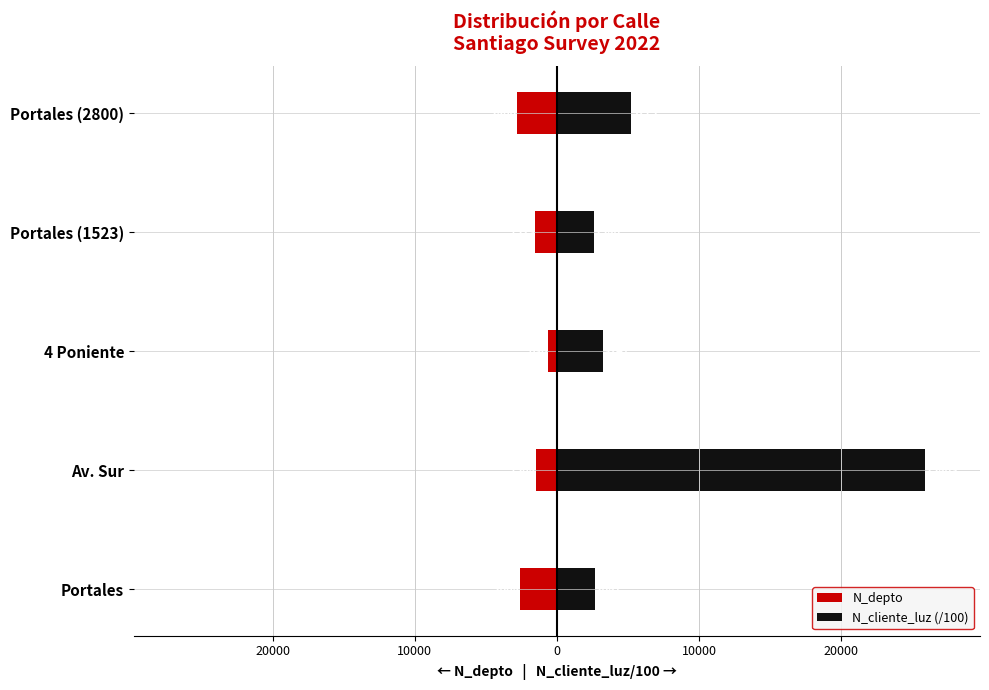

What is the sum of all N_cliente_luz (/100) values?

39600.1